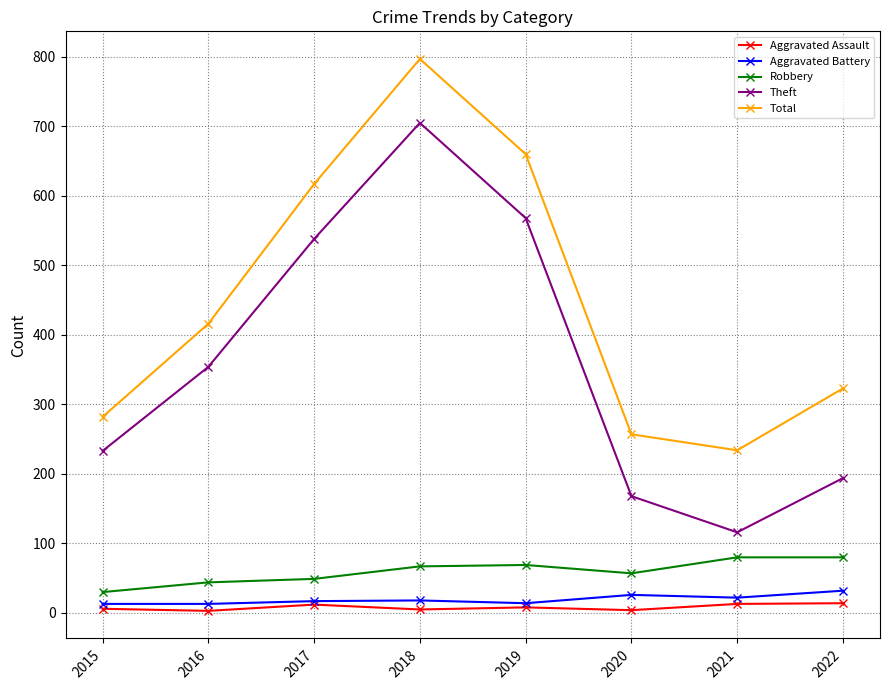

How many interior local peaks does the Theft series have?

1